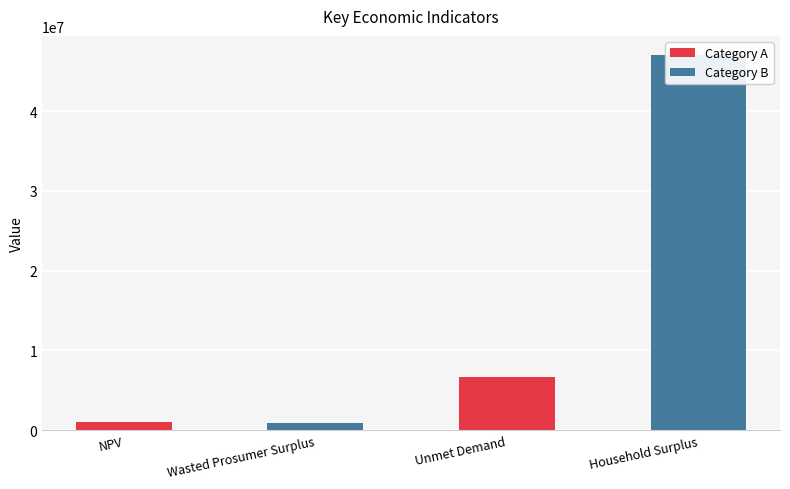

What is the label of the 3rd bar from the left?

Unmet Demand